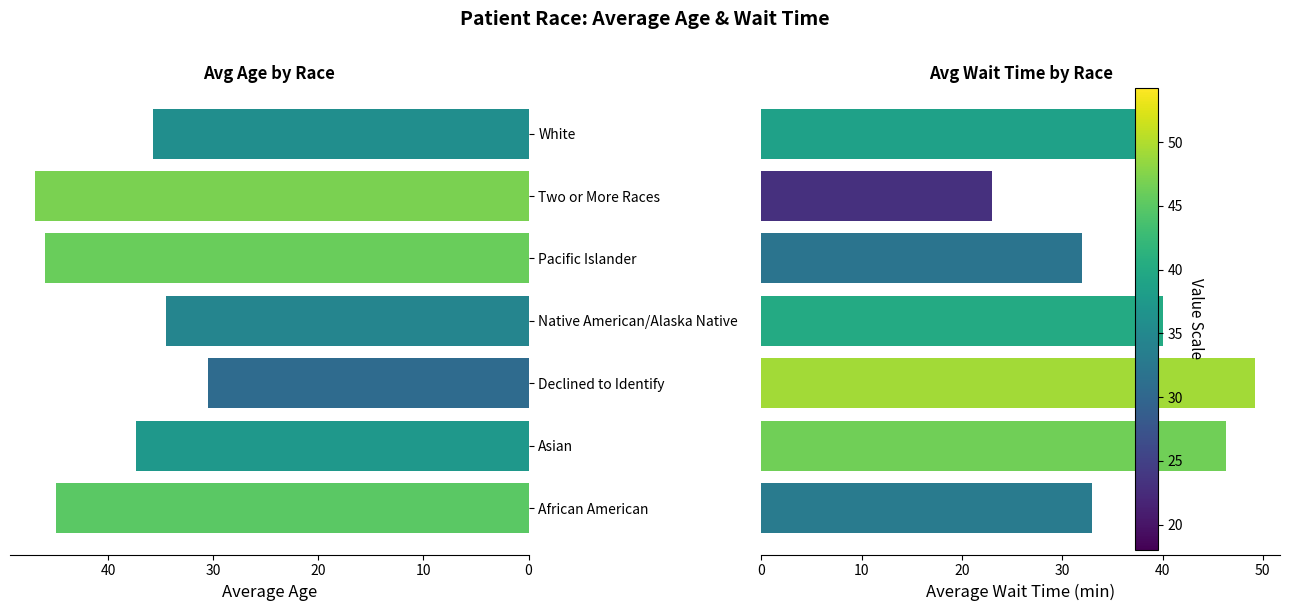

Is it true that avg_waittime equals 81.7 at Asian?

False